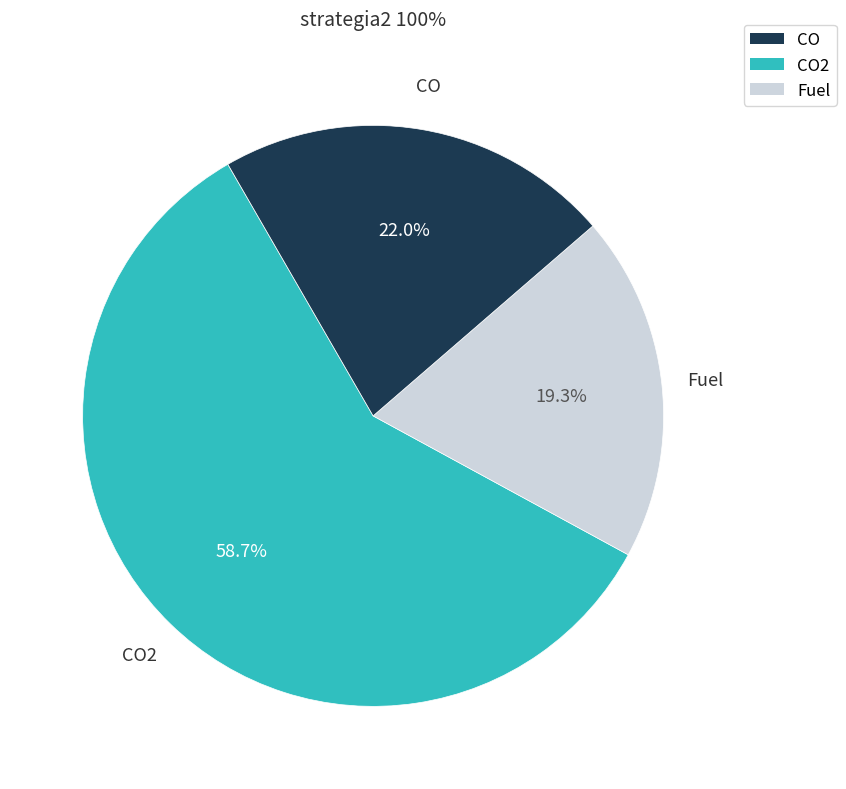

Does any single category account for the majority?

Yes